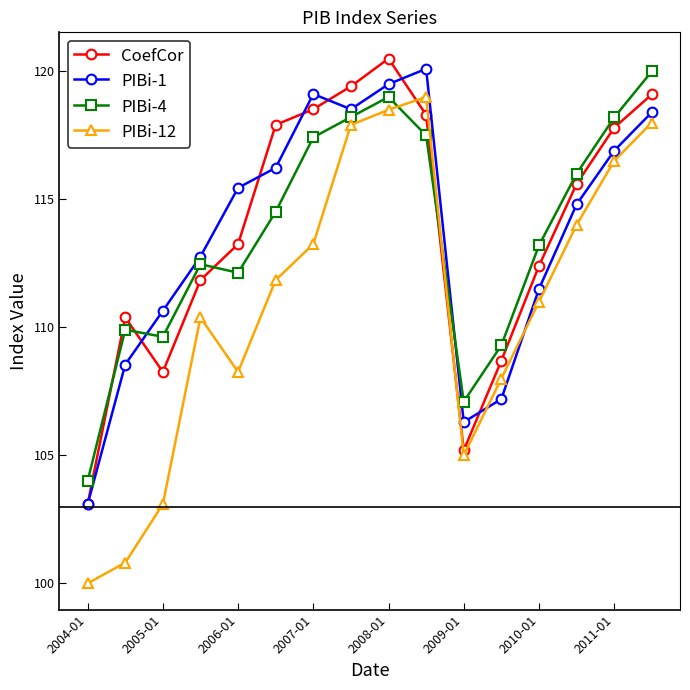

What is the maximum value shown in the chart?

120.5